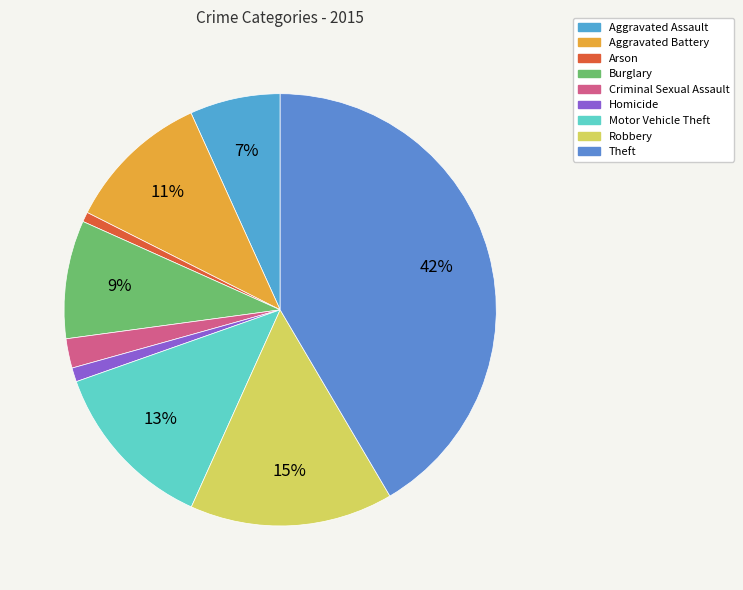

What is the largest slice in the pie chart?

Theft